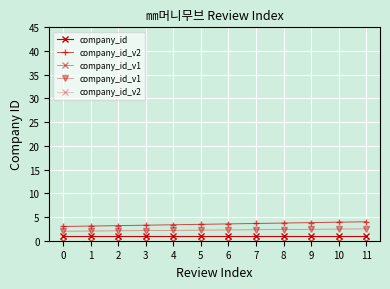

What is the sum of all company_id_v1 values?

27.0